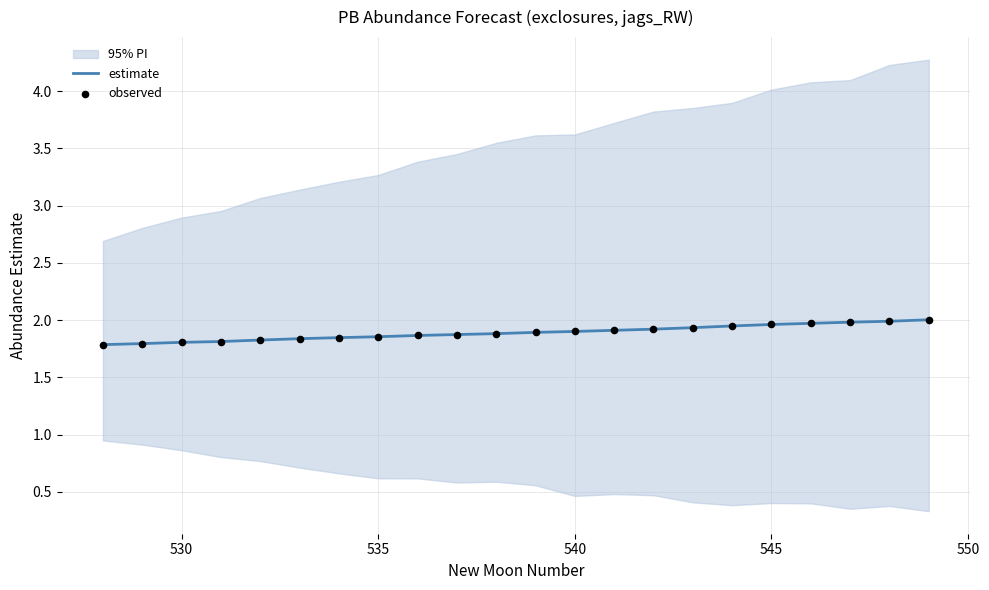

At how many categories does at least one series exceed 1?

22